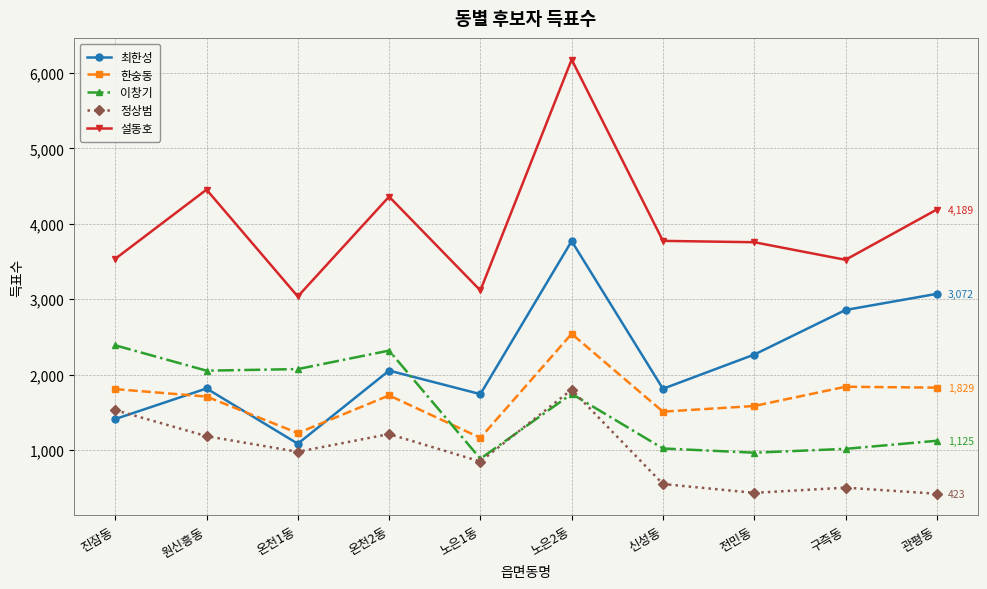

At which label does 한숭동 first exceed 1726?

진잠동